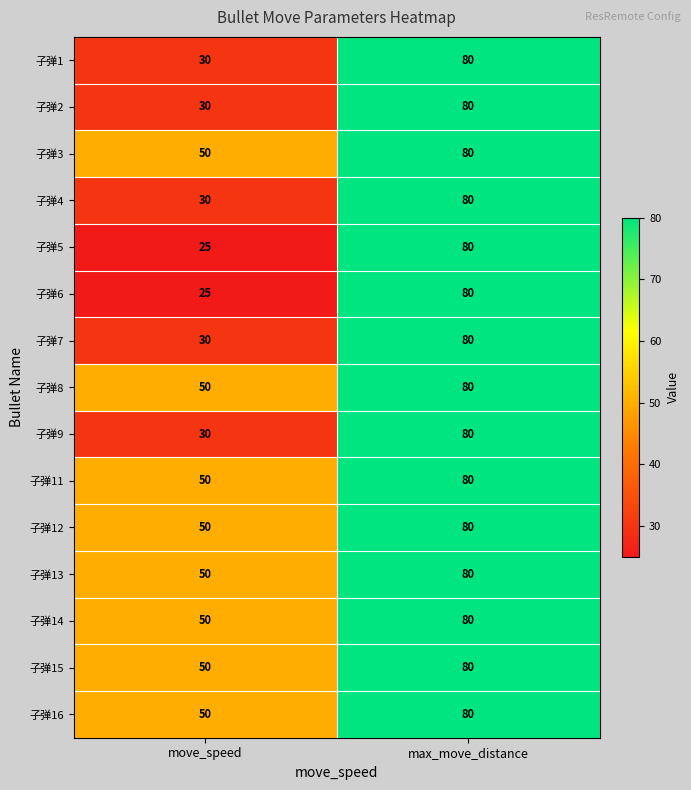

What is the total value across all series at max_move_distance?

1200